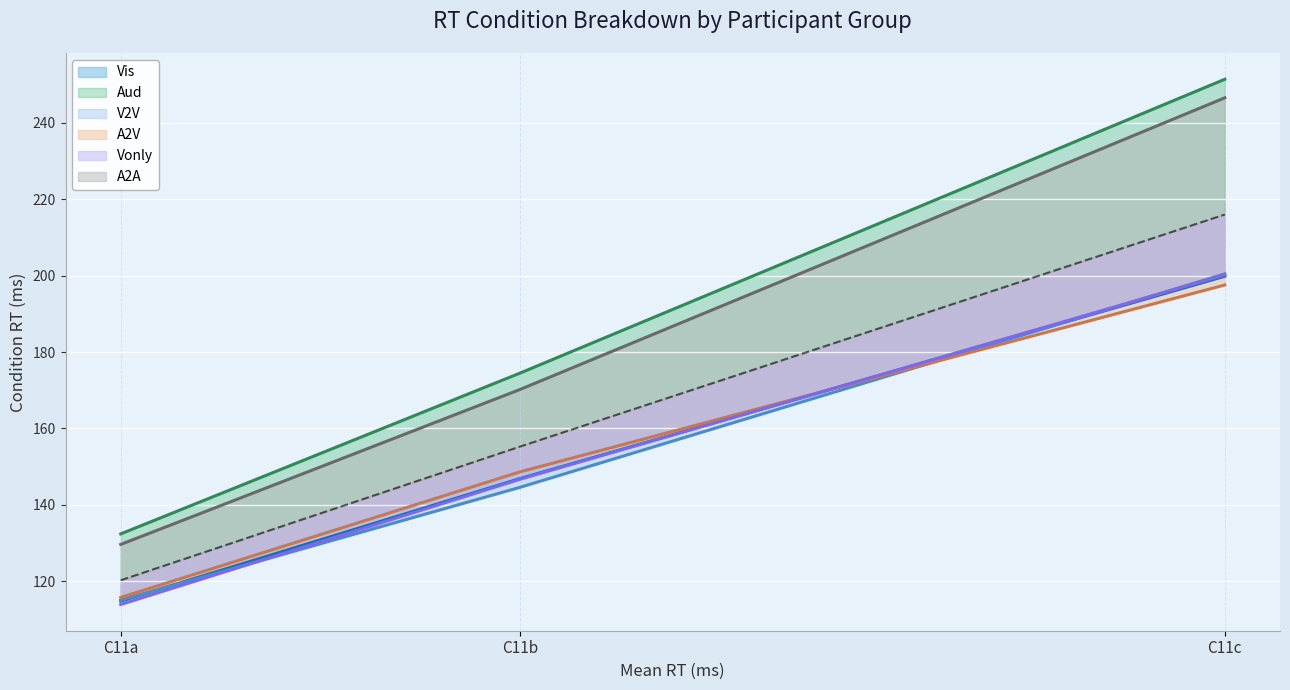

How many series are shown in this chart?

6